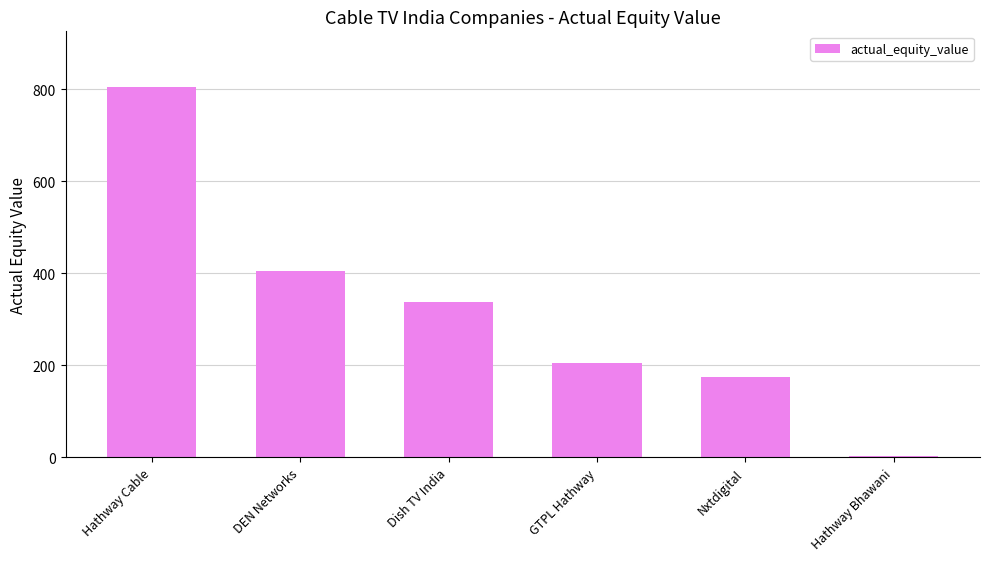

True or false: the data shows 91.0 at Dish TV India.

False